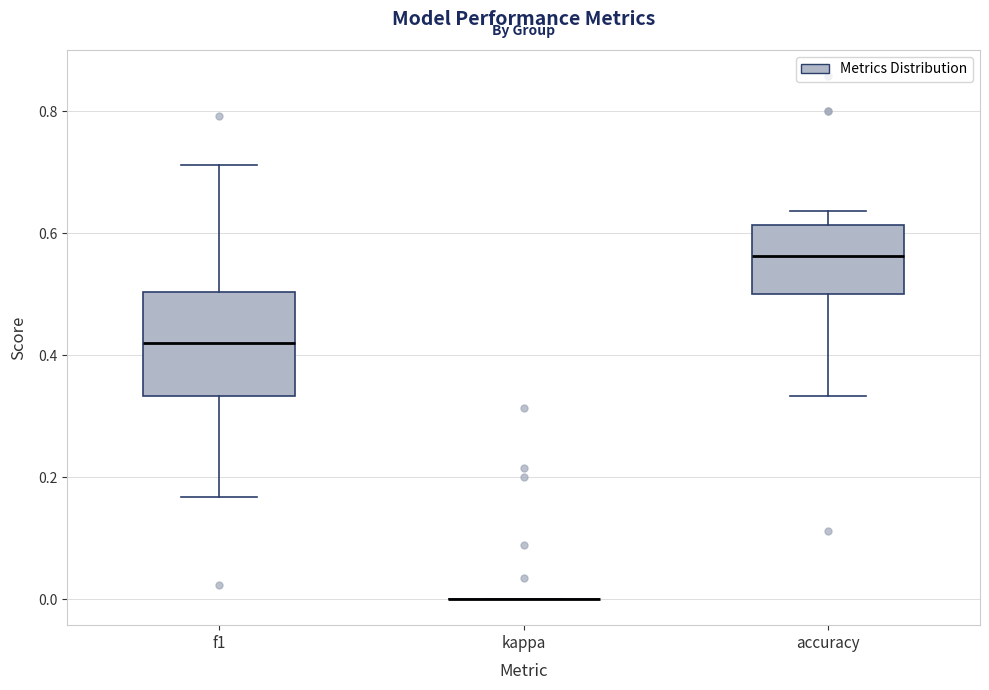

Reading left to right, transcribe this box plot: for each box, give where its median line is, the range the box spans, and where its two whiskers end, as read against the y-axis. The values are not printed on the chart, so give them approximately, as read against the axis.

f1: median 0.42, box 0.34 to 0.50, whiskers 0.16 to 0.72
kappa: box collapsed to a line at 0.00, whiskers 0.00 to 0.00
accuracy: median 0.56, box 0.50 to 0.62, whiskers 0.34 to 0.64